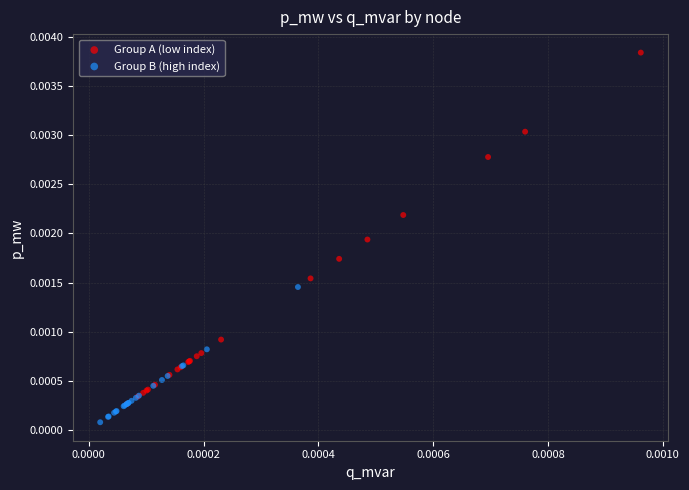

Which series has the widest spread of Y values?

Group A (low index)